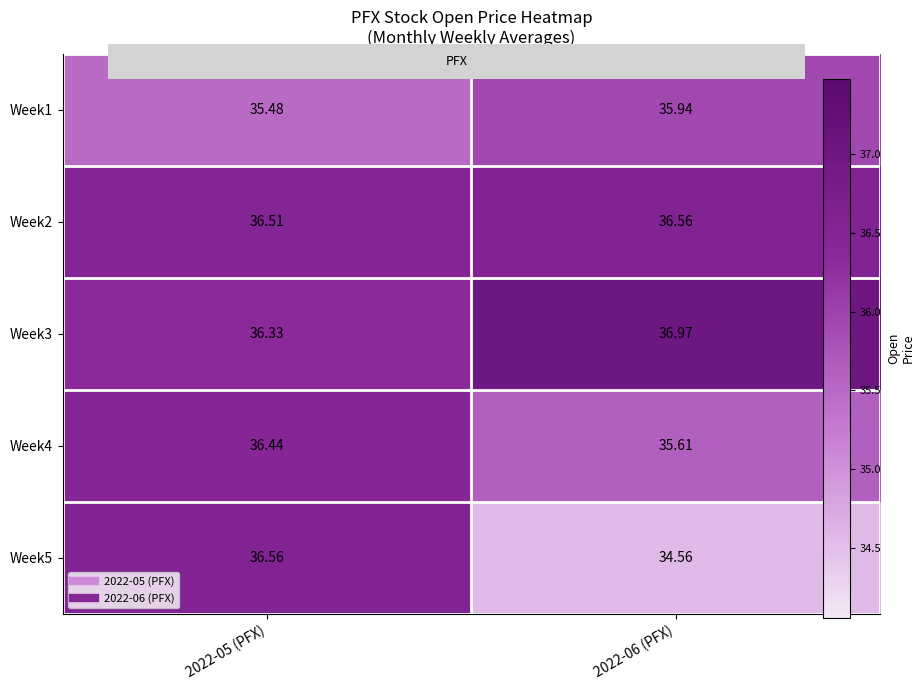

Is the value of Week2 at 2022-05 (PFX) greater than the value of Week3 at 2022-05 (PFX)?

Yes